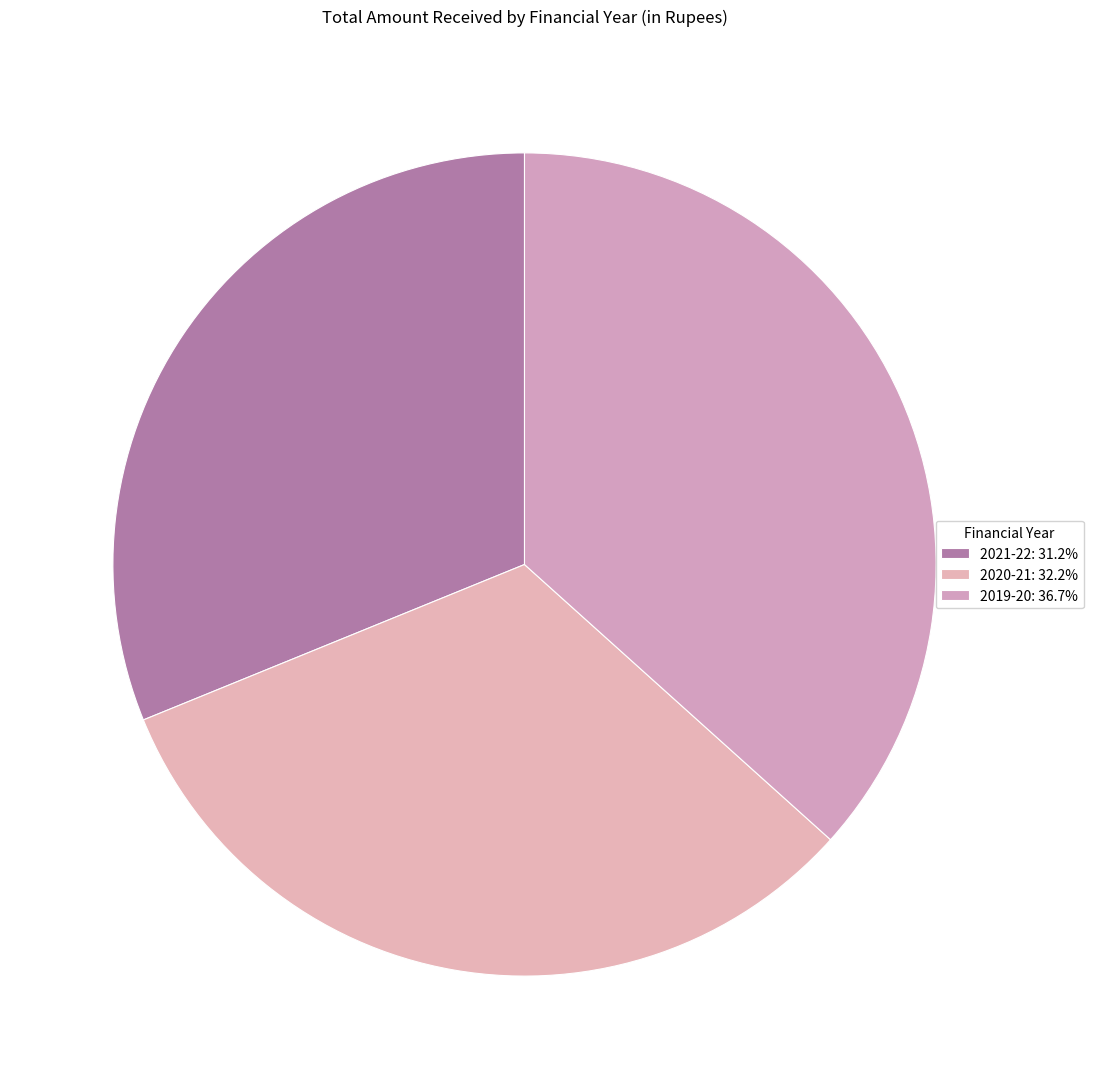

How many slices are in this pie chart?

3